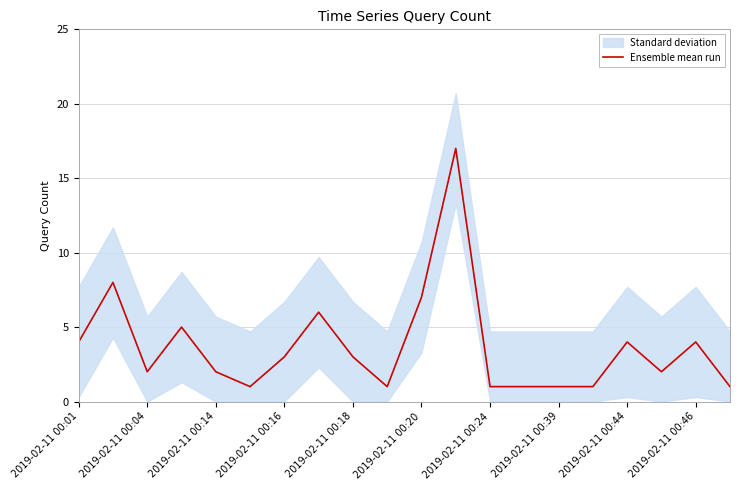

At which label does the data first exceed 3?

2019-02-11 00:01